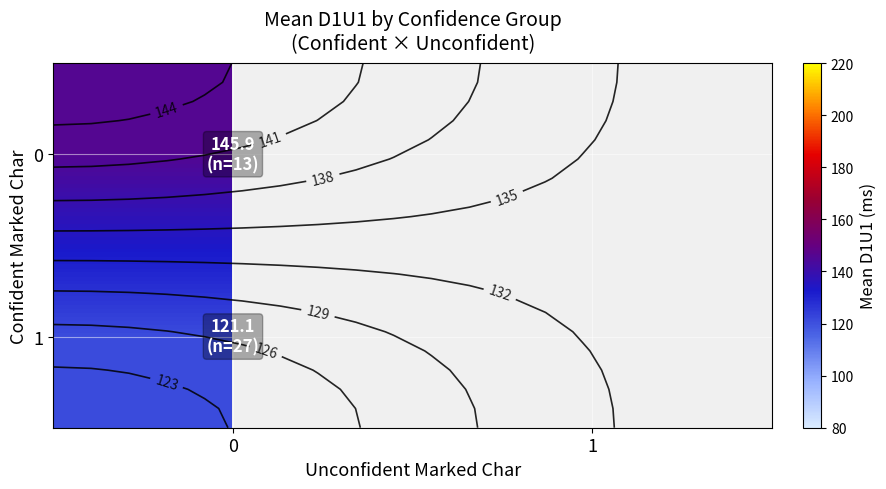

At how many categories does at least one series exceed 123?

1